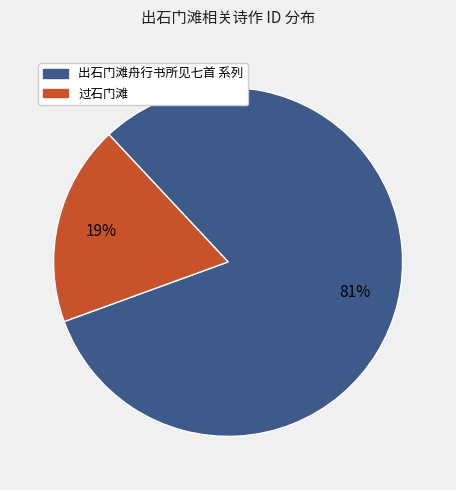

Is there a majority slice in this chart?

Yes